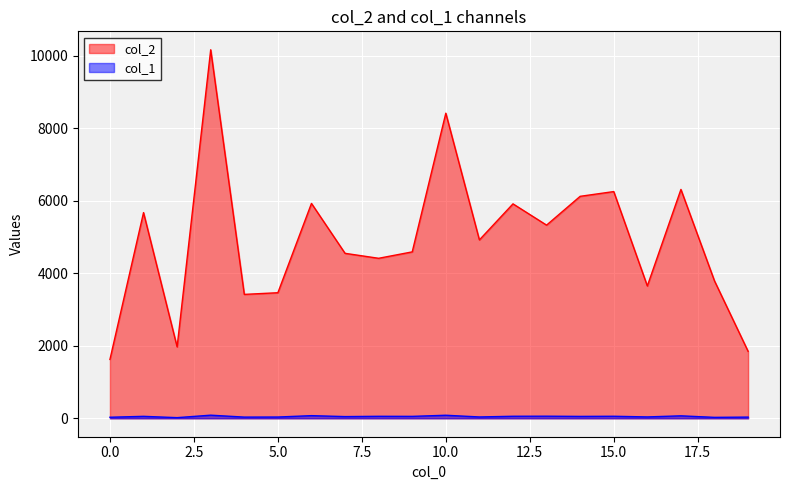

At which category is the sum across all series the highest?

3